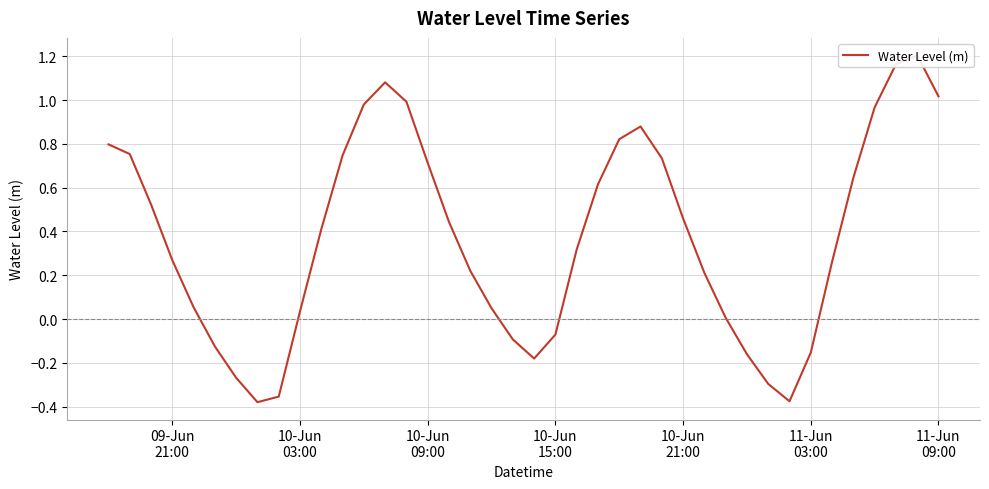

How many positive values are there?

29